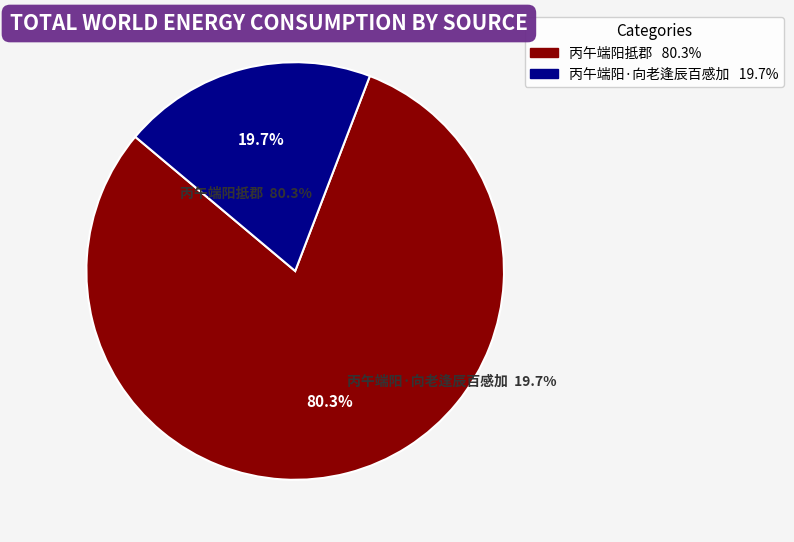

What is the total percentage of 丙午端阳·向老逢辰百感加 and 丙午端阳抵郡?

100.0%